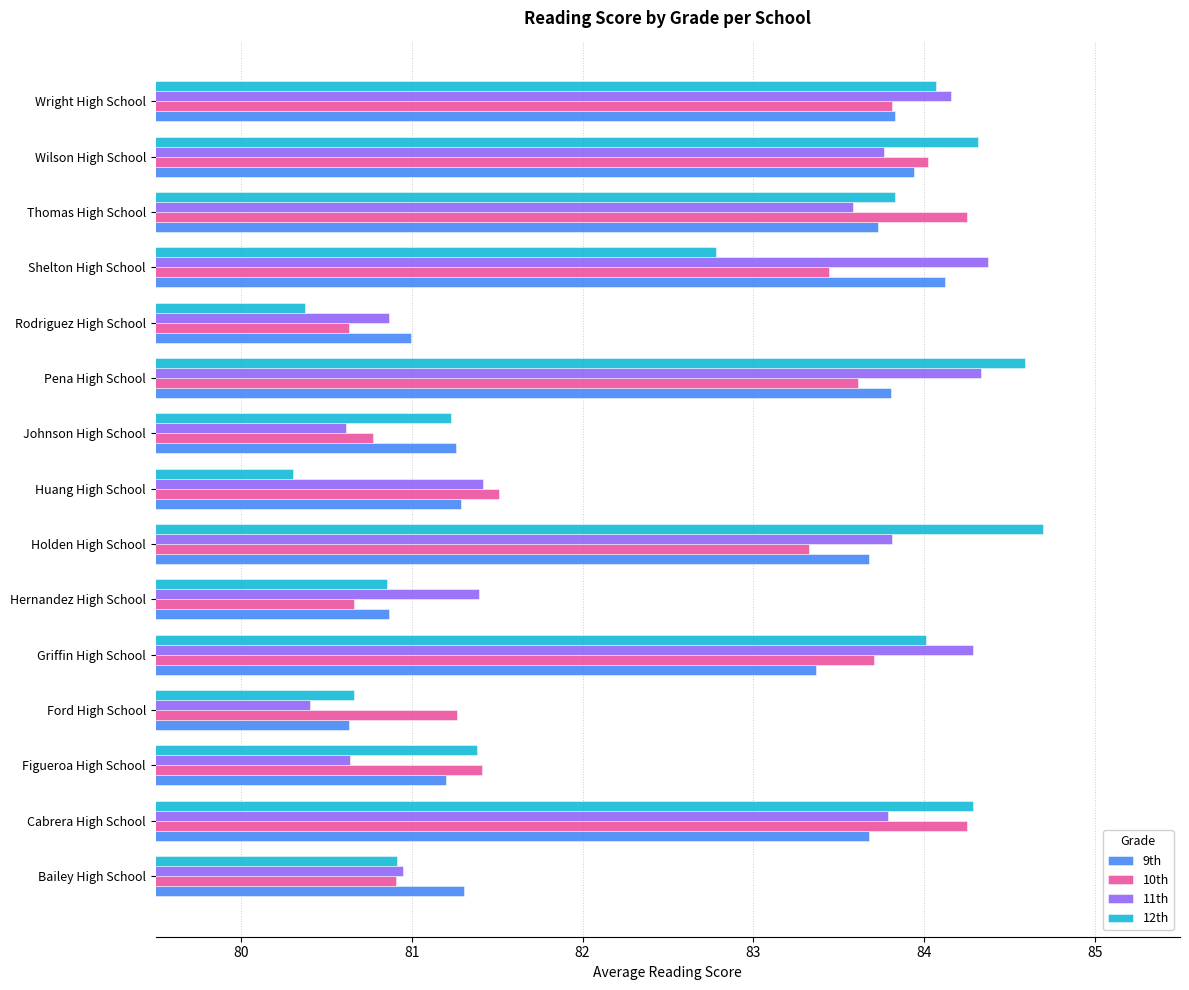

What is the difference between the maximum and minimum values in the 10th series?

3.6